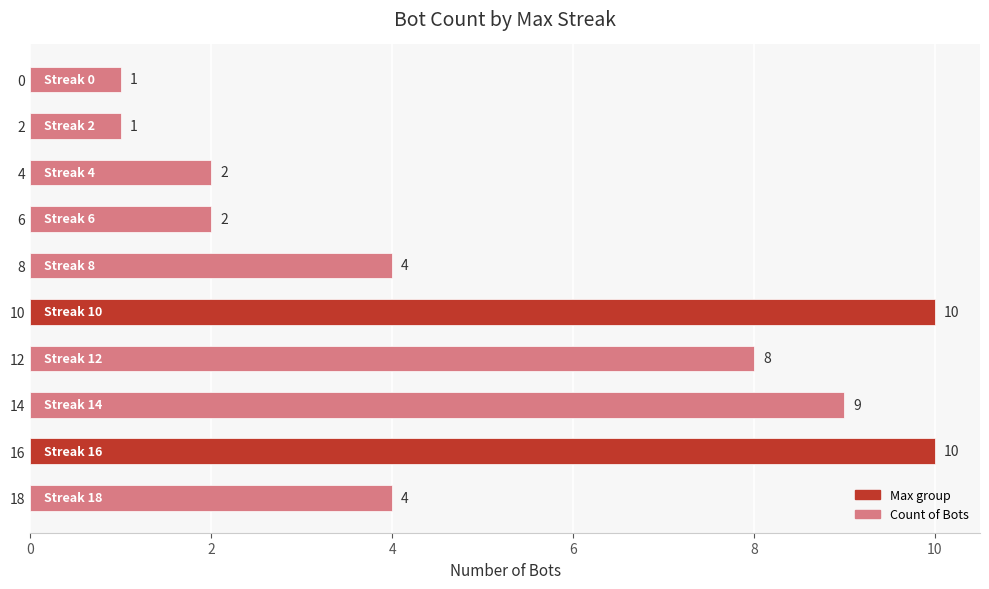

What is the ratio of the value at 18 to the value at 10?

0.4